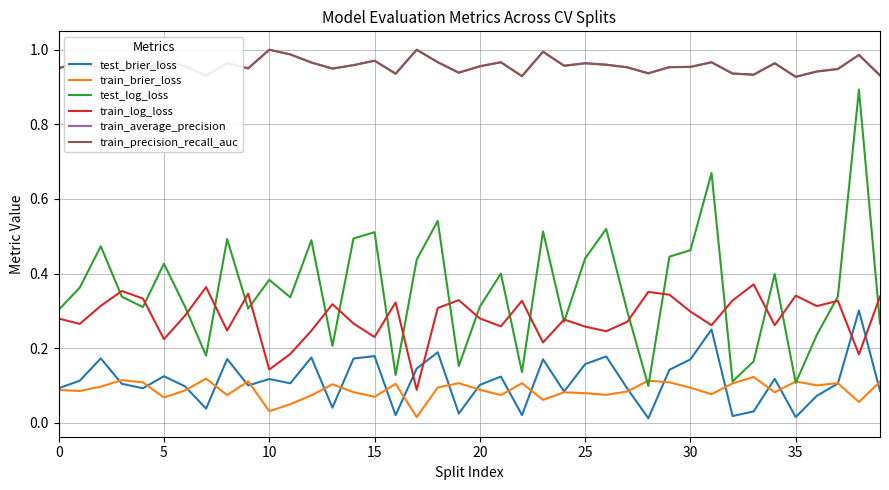

True or false: train_average_precision and train_log_loss intersect in this chart.

False